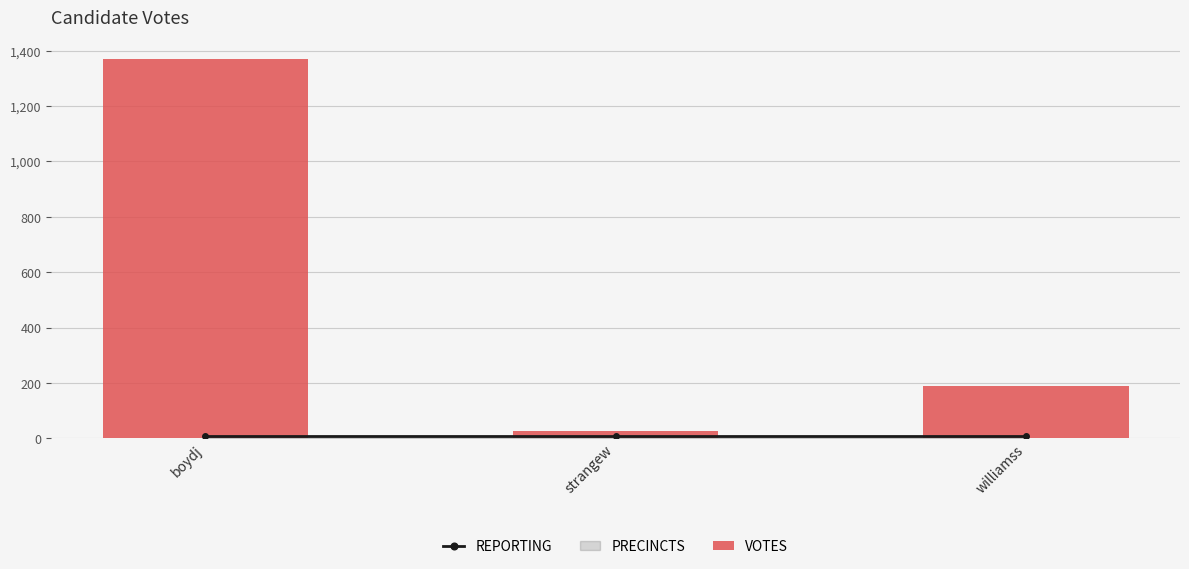

What position from the right is strangew?

2